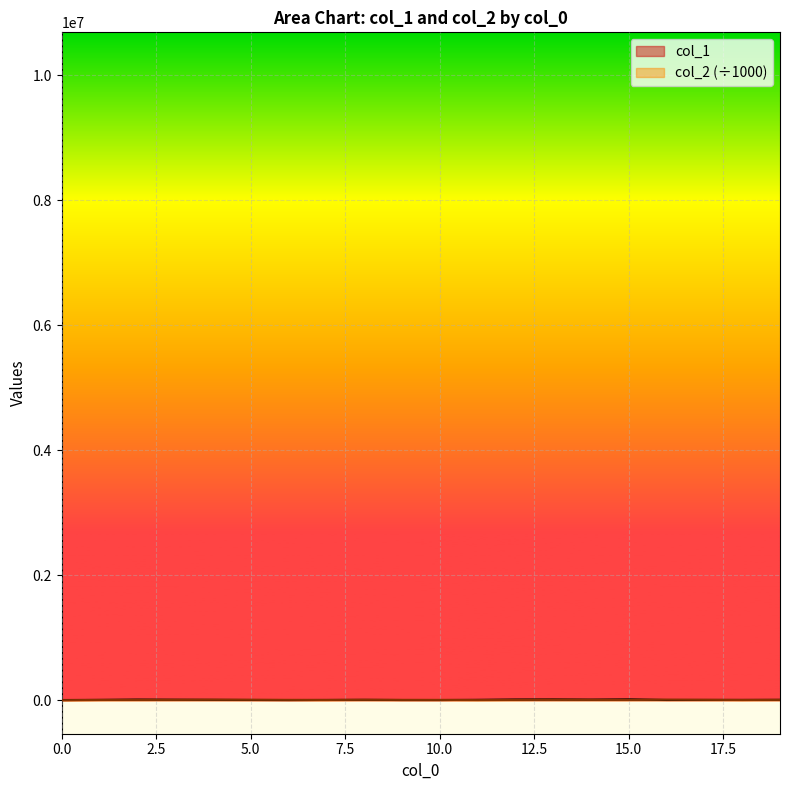

Reading right to left, extract all data points from this chart.

col_1: 19=7732.0	18=6750.0	17=6401.0	16=5737.0	15=15502.0	14=11176.0	13=14376.0	12=13008.0	11=7902.0	10=4621.0	9=4965.0	8=7665.0	7=5987.0	6=4225.0	5=5826.0	4=7979.0	3=9817.0	2=11851.0	1=7187.0	0=4797.0
col_2: 19=7282.2	18=5193.0	17=8342.2	16=10690.0	15=6686.7	14=7966.9	13=9344.3	12=6355.9	11=4002.7	10=7045.1	9=7260.0	8=8671.5	7=5406.1	6=7893.0	5=8853.8	4=9954.7	3=7835.7	2=6736.8	1=5765.8	0=2216.1